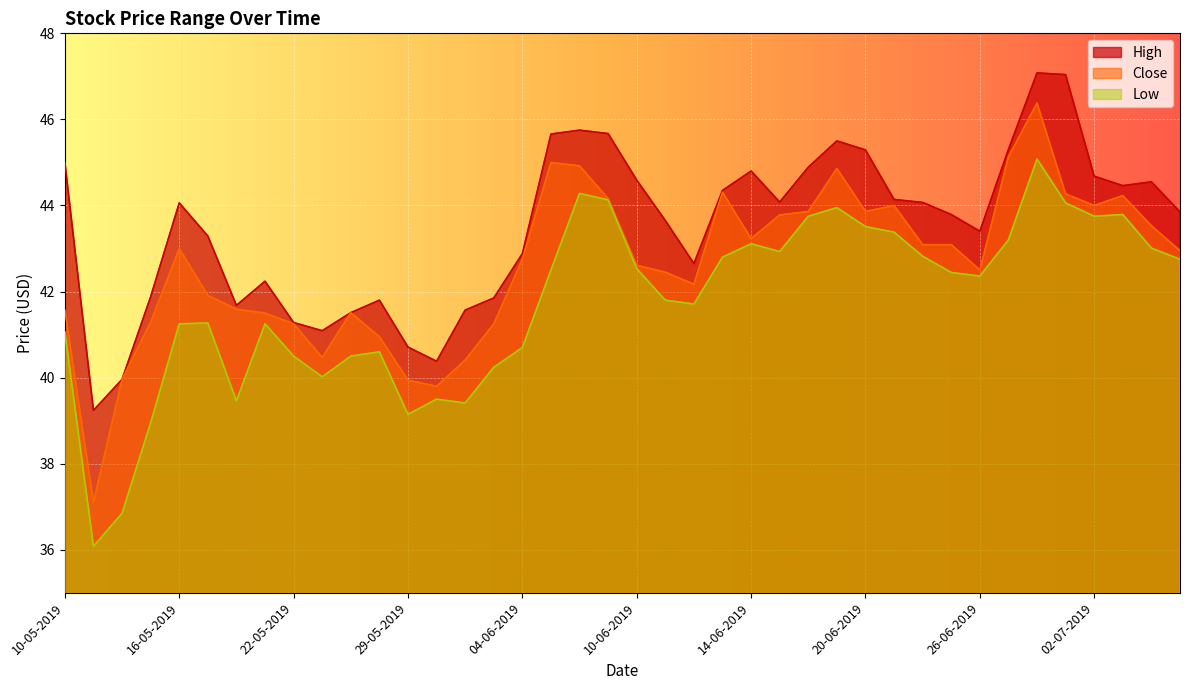

Is it true that Close equals 43.0 at 08-07-2019?

True